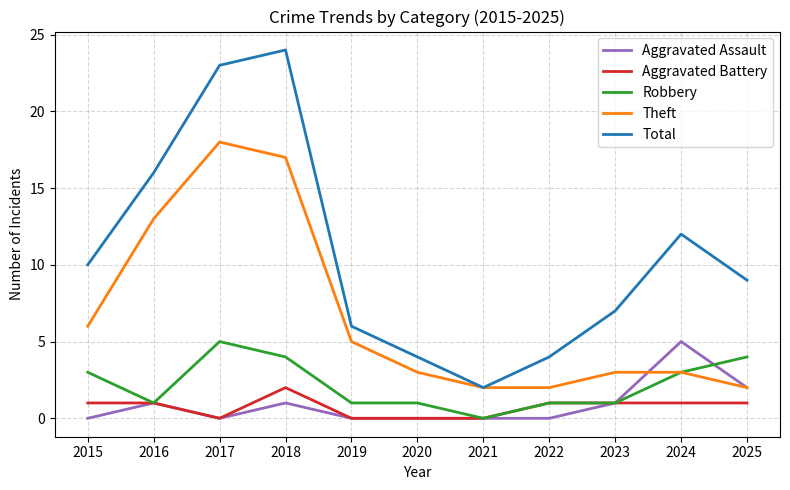

The value of Theft at 2023 is 5. True or false?

False